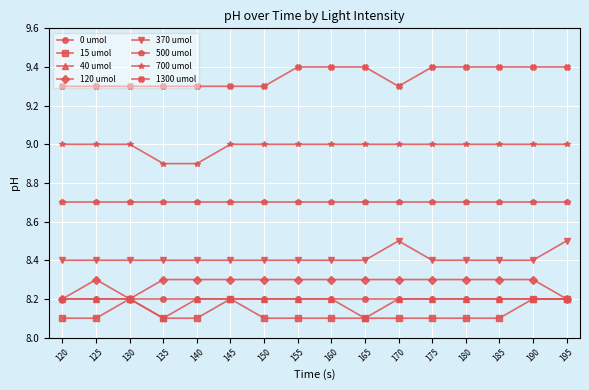

True or false: 370 umol and 120 umol cross at least once.

False